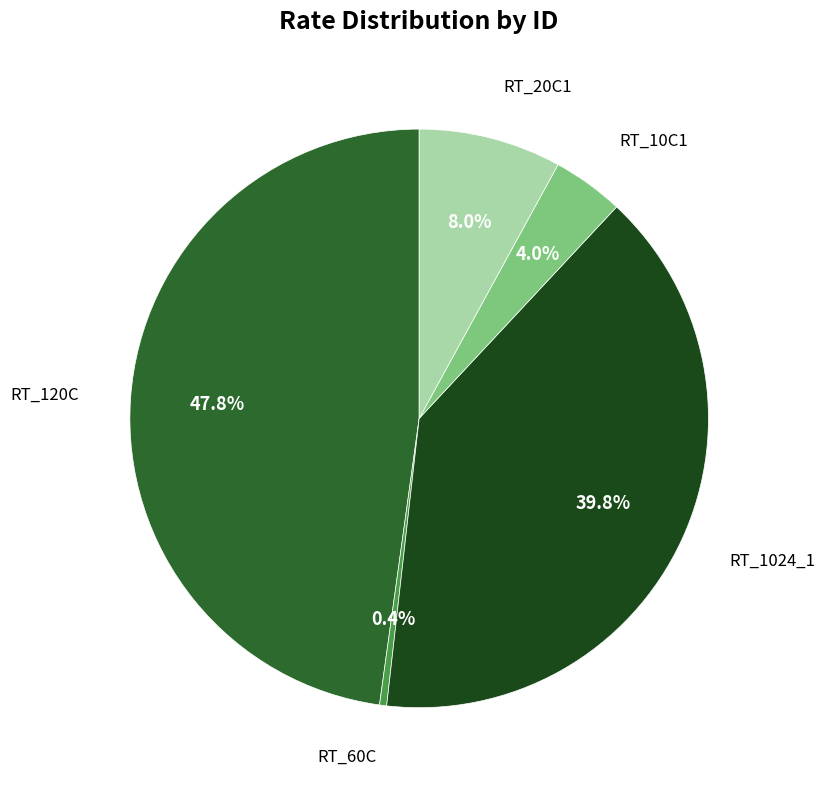

To the nearest percent, what is the combined percentage of RT_10C1 and RT_60C?

4%